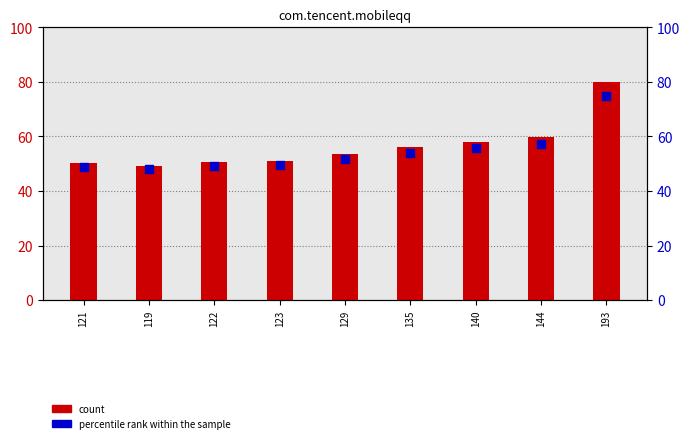

Which series contains the highest Y value?

count